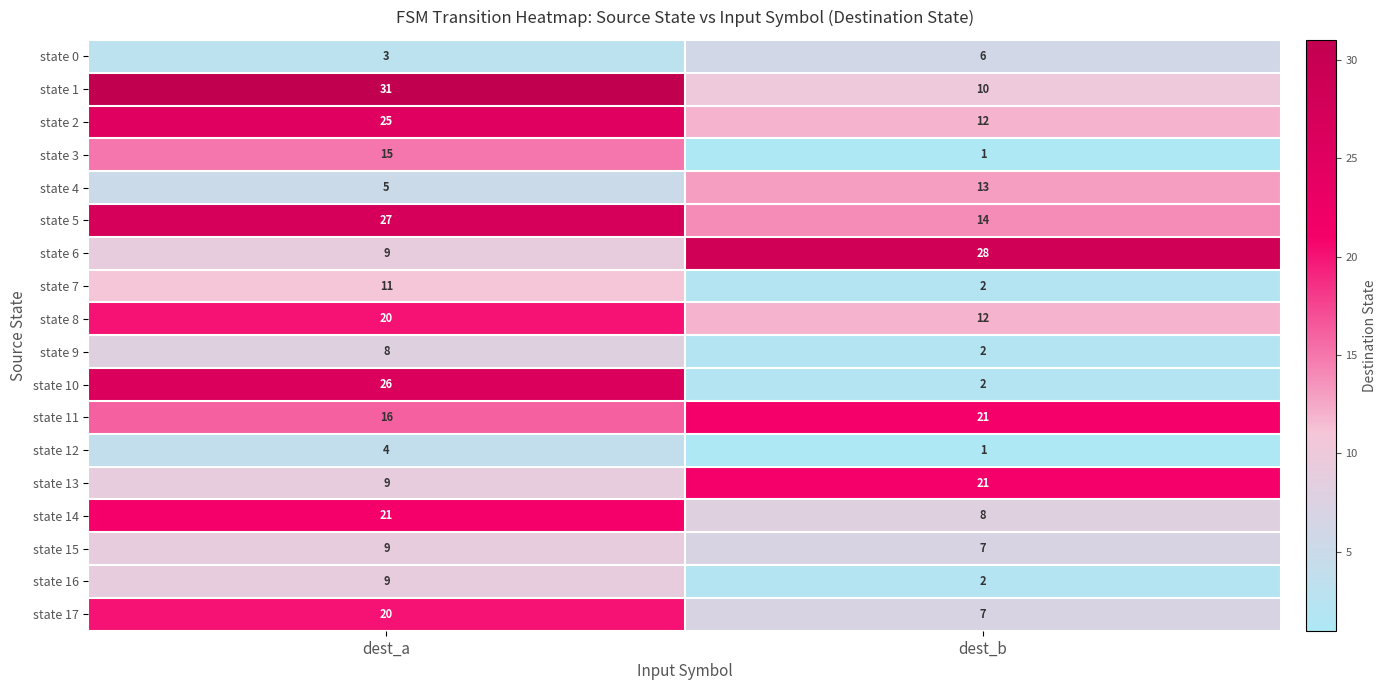

Which label corresponds to the smallest value in the chart?

dest_b